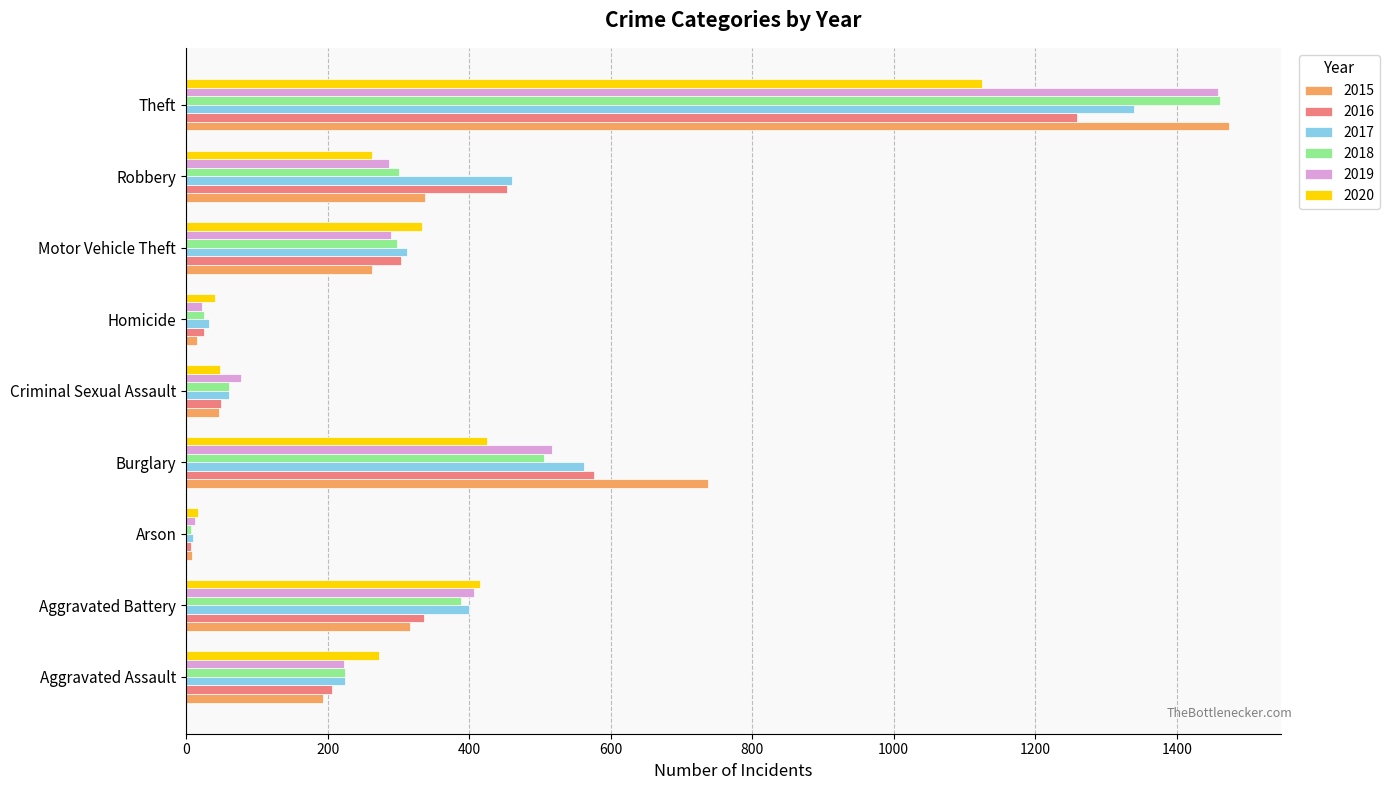

What are all the series names shown in the legend?

2015, 2016, 2017, 2018, 2019, 2020